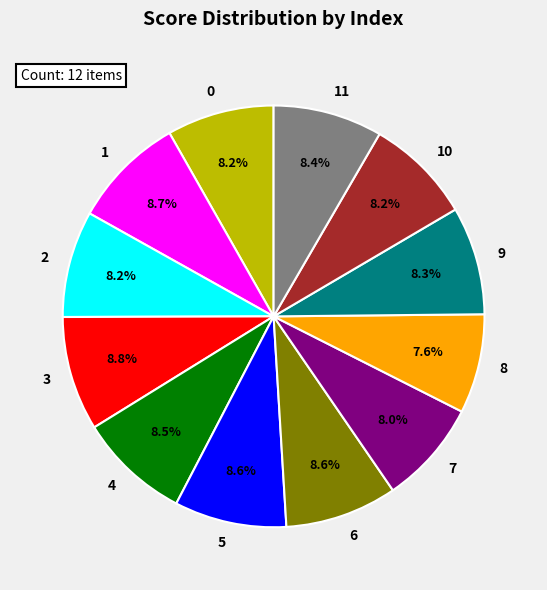

To the nearest percent, what is the difference between the largest and smallest slice percentages?

1%